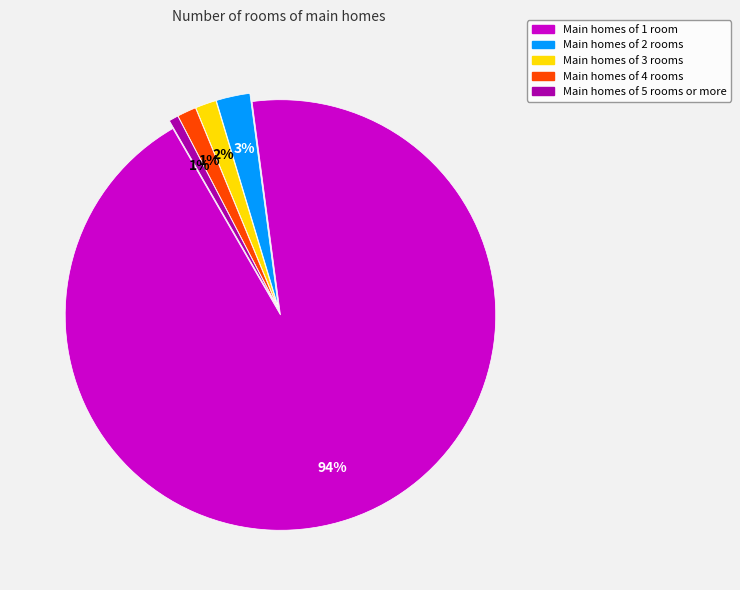

Count the number of slices in the pie.

5